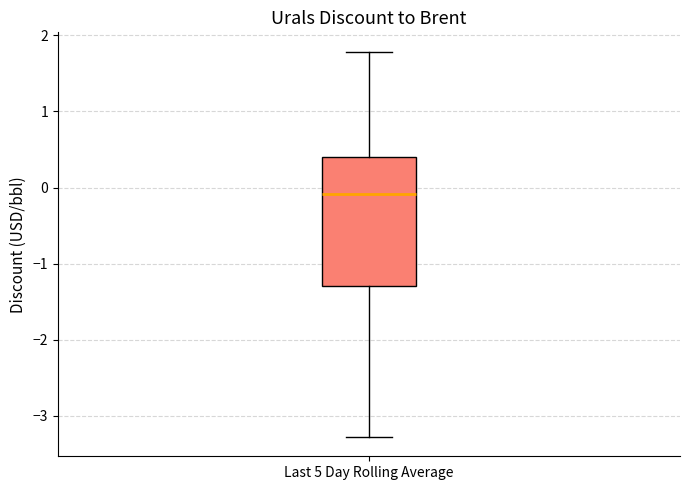

Where does the upper whisker of the box for Last 5 Day Rolling Average end on the y-axis? The values are not printed on the chart, so give them approximately, as read against the axis.

1.8